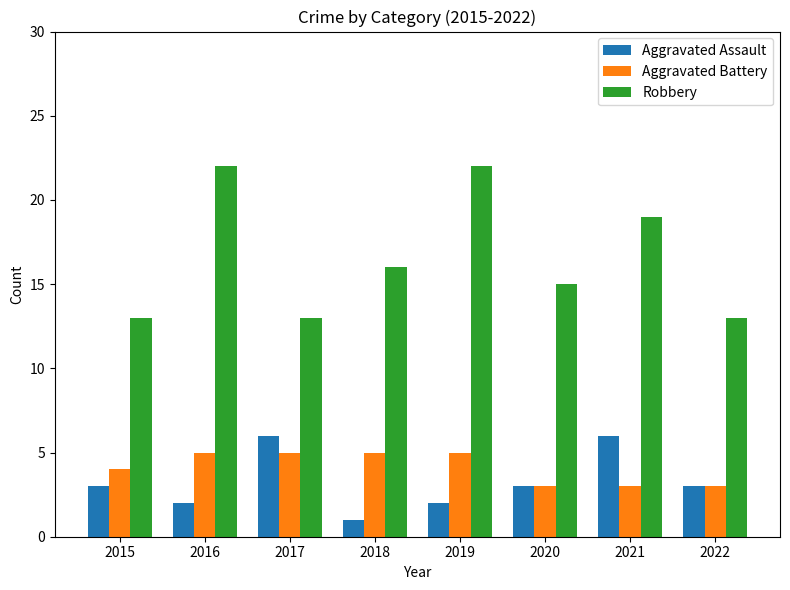

What is the value of the Aggravated Battery bar at the 2nd from the left?

5